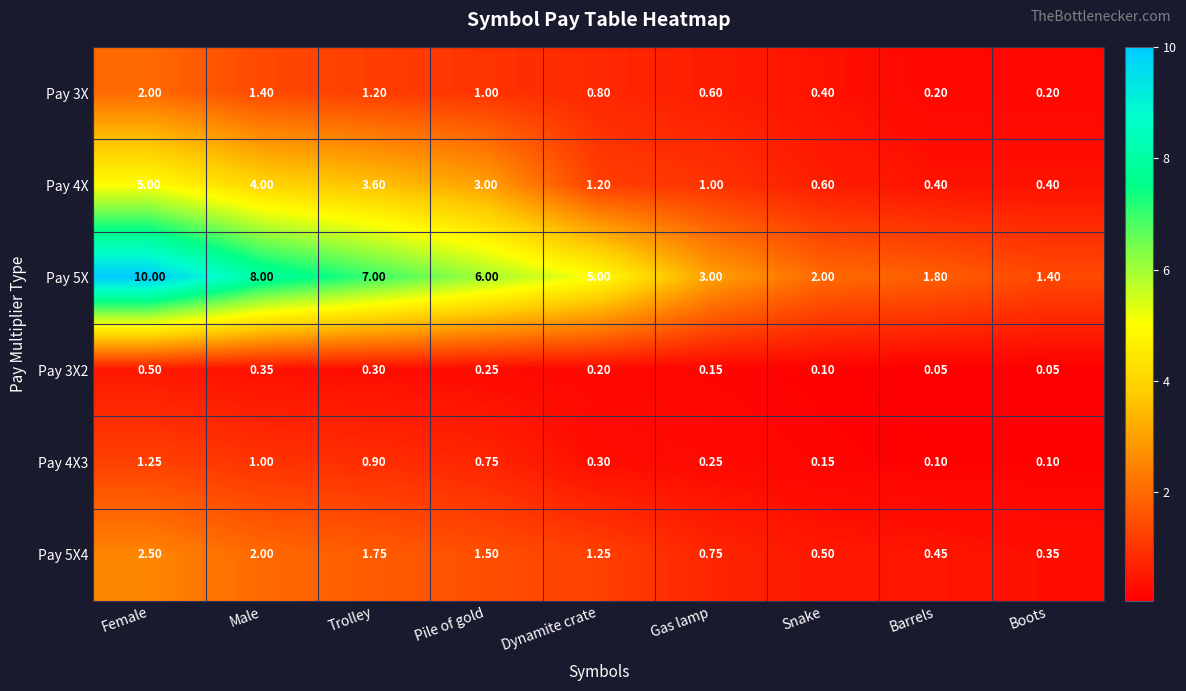

Which category has the highest value in the Pay 5X4 series?

Female